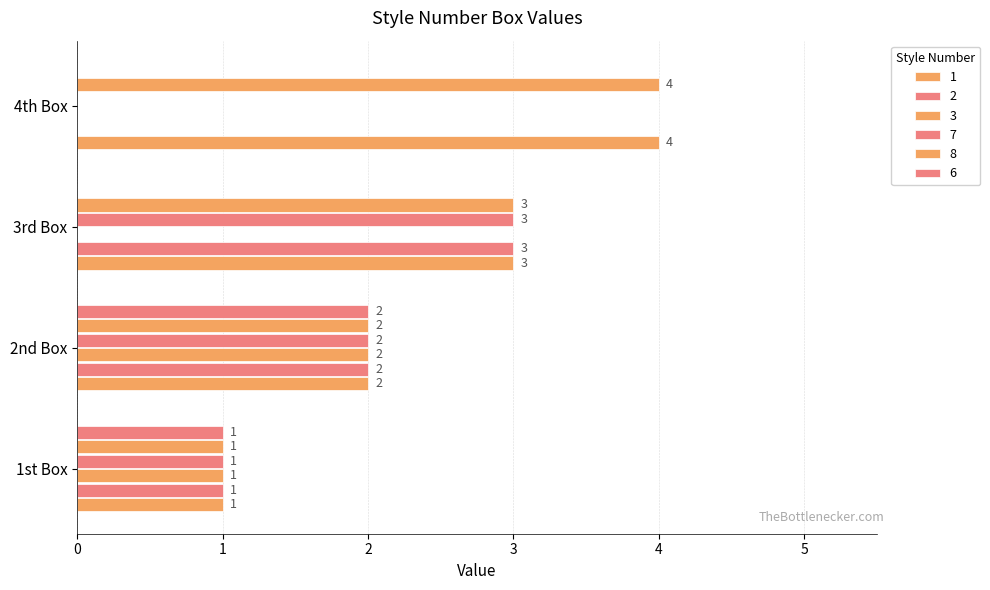

How many data points does each series have?

4